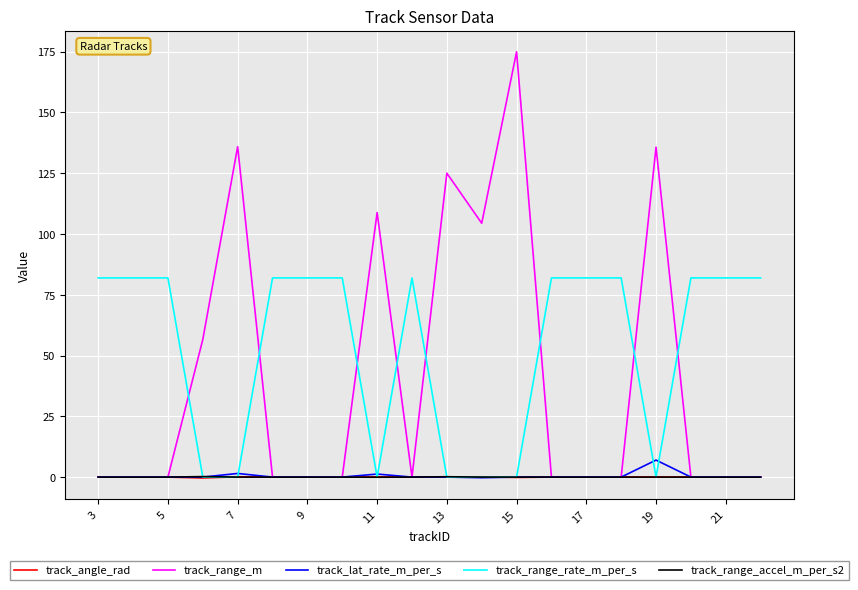

Which series has the largest total across all categories?

track_range_rate_m_per_s